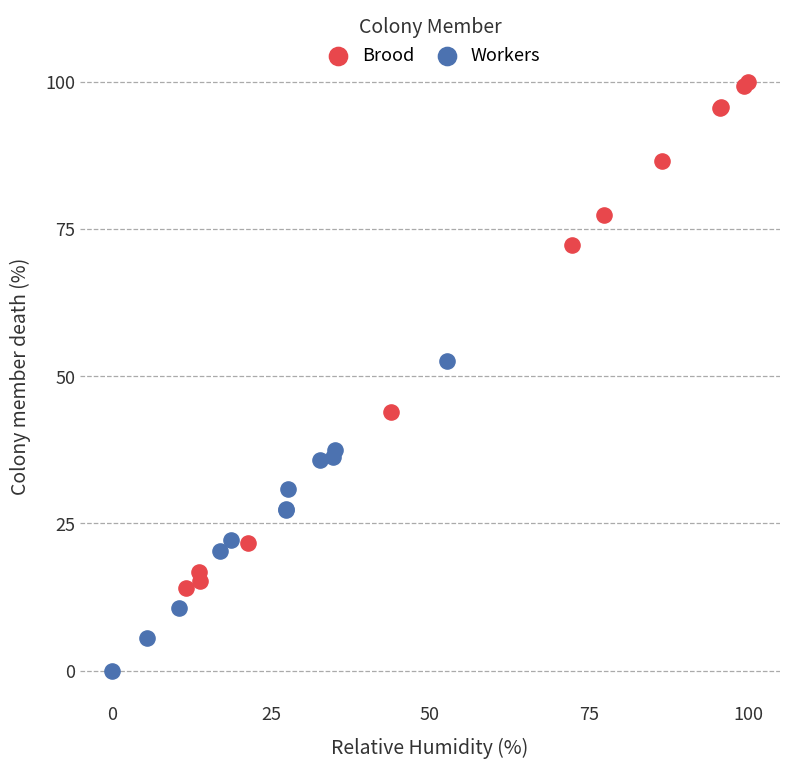

Which series reaches the maximum Y coordinate?

Brood